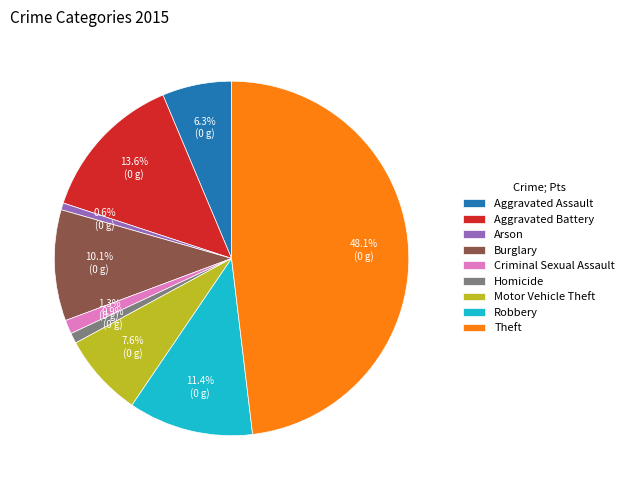

Between Motor Vehicle Theft and Robbery, which is larger?

Robbery